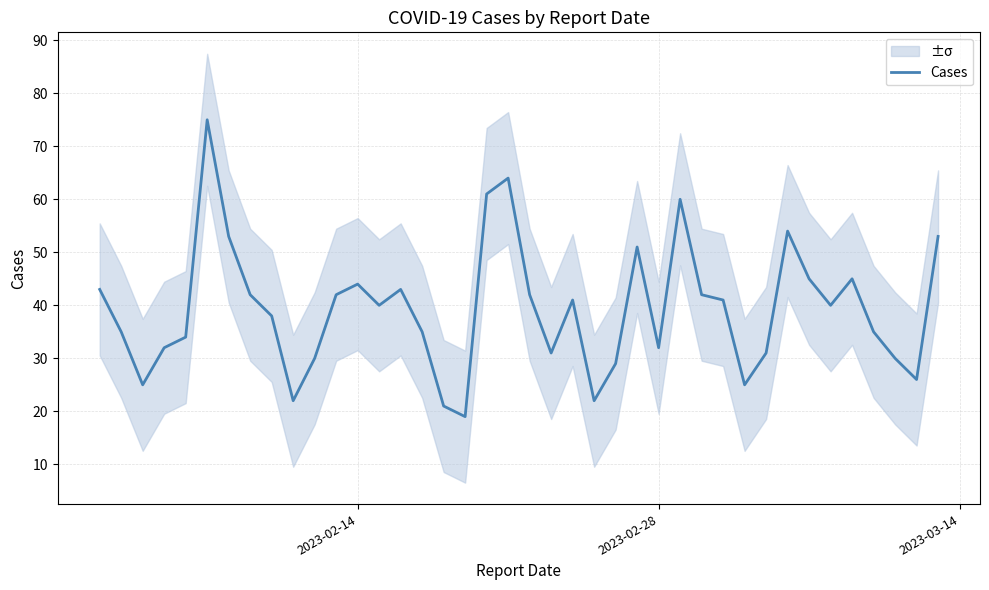

What is the minimum value for Cases?

19